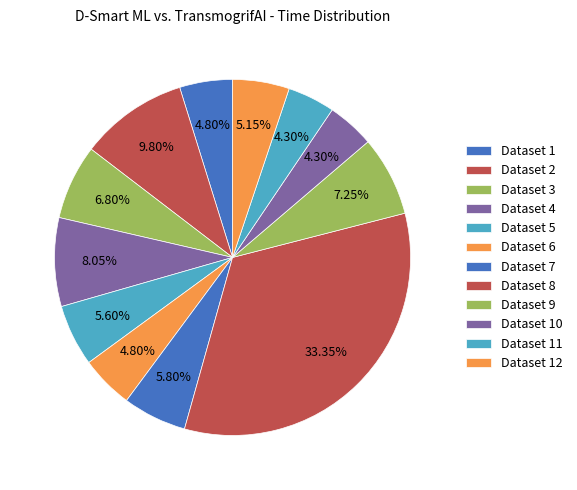

Rank the categories by value from highest to lowest.

Dataset 8, Dataset 2, Dataset 4, Dataset 9, Dataset 3, Dataset 7, Dataset 5, Dataset 12, Dataset 1, Dataset 6, Dataset 10, Dataset 11